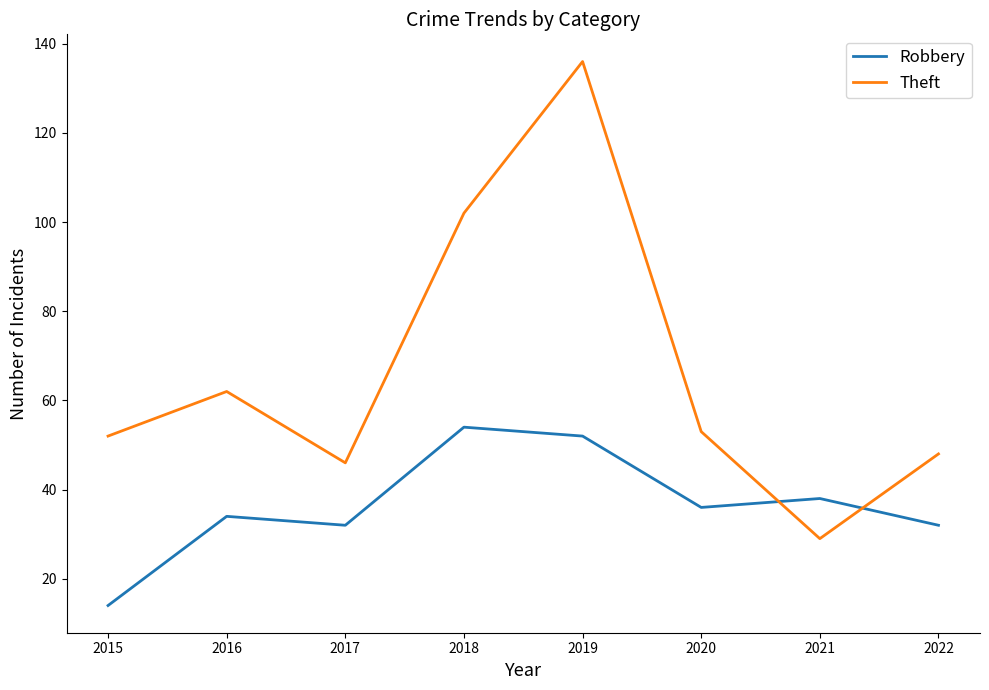

At which category is the sum across all series the highest?

2019